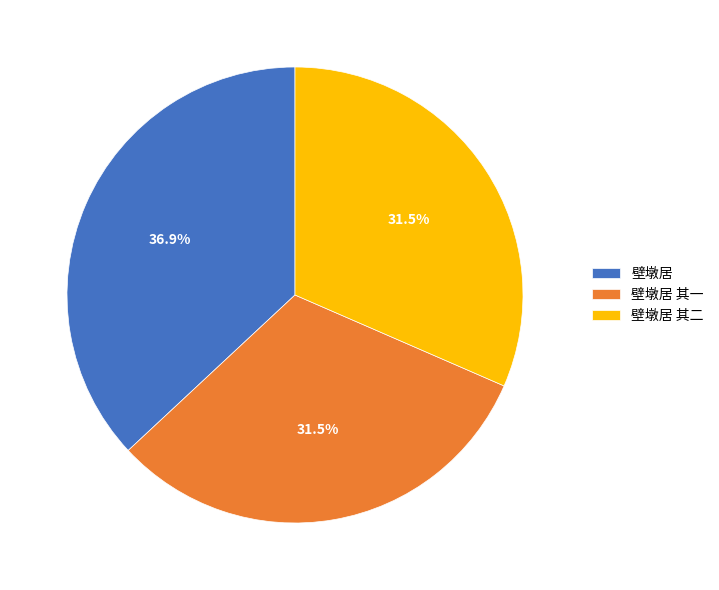

Is the sum of 壁墩居 其二 and 壁墩居 其一 greater than half?

Yes